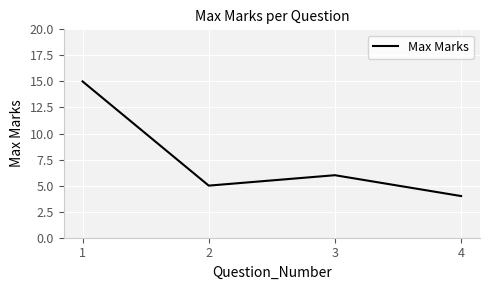

Rank the categories by value from lowest to highest.

4, 2, 3, 1